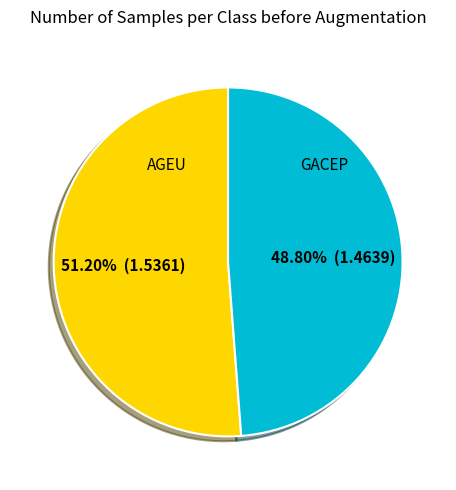

What percentage is the AGEU slice, to the nearest percent?

51%